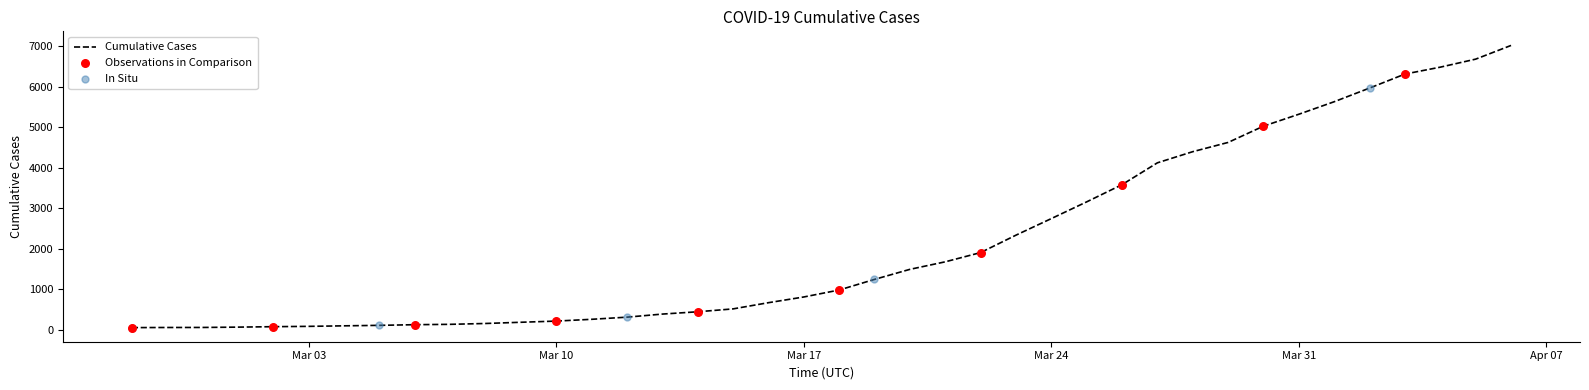

What is the maximum value shown in the chart?

7023